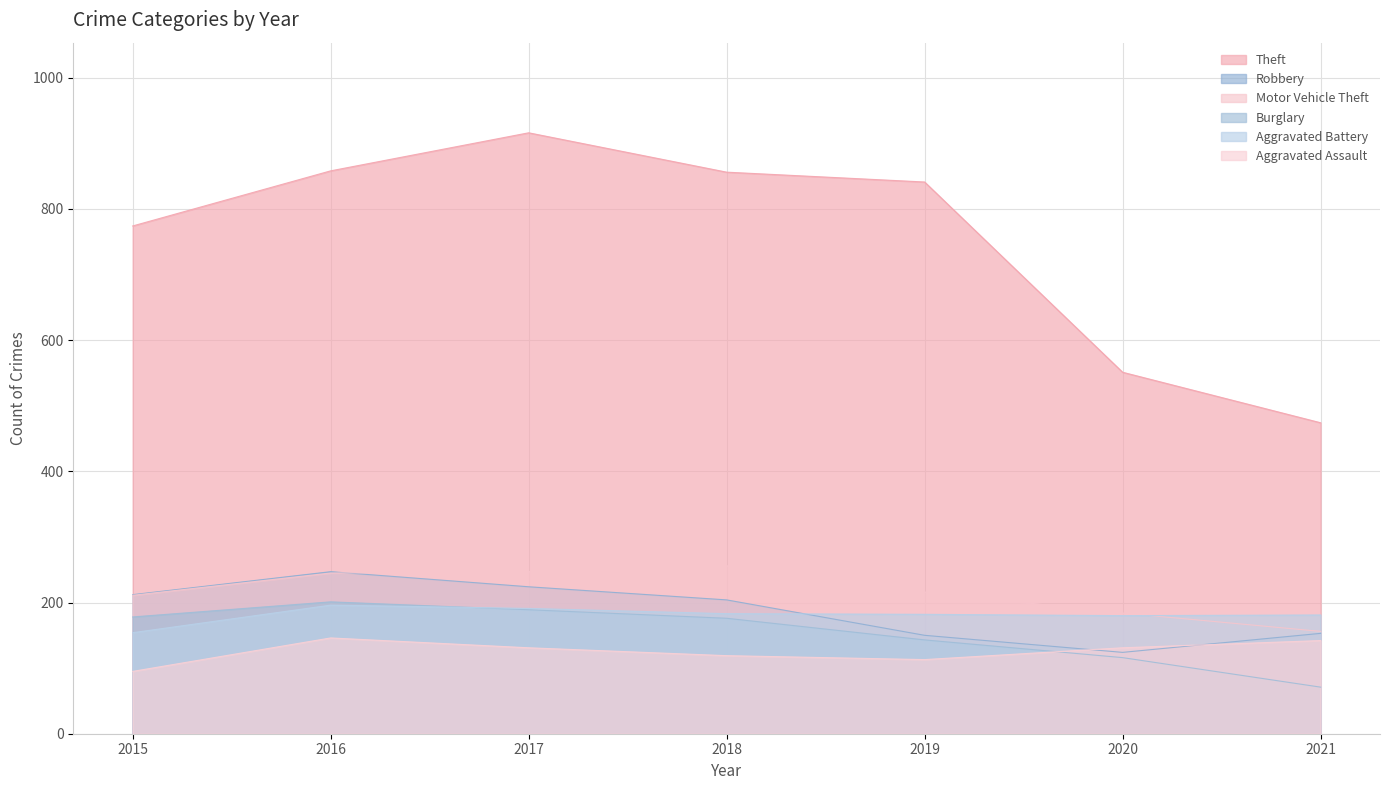

Between 2015 and 2020, which is larger?

2015